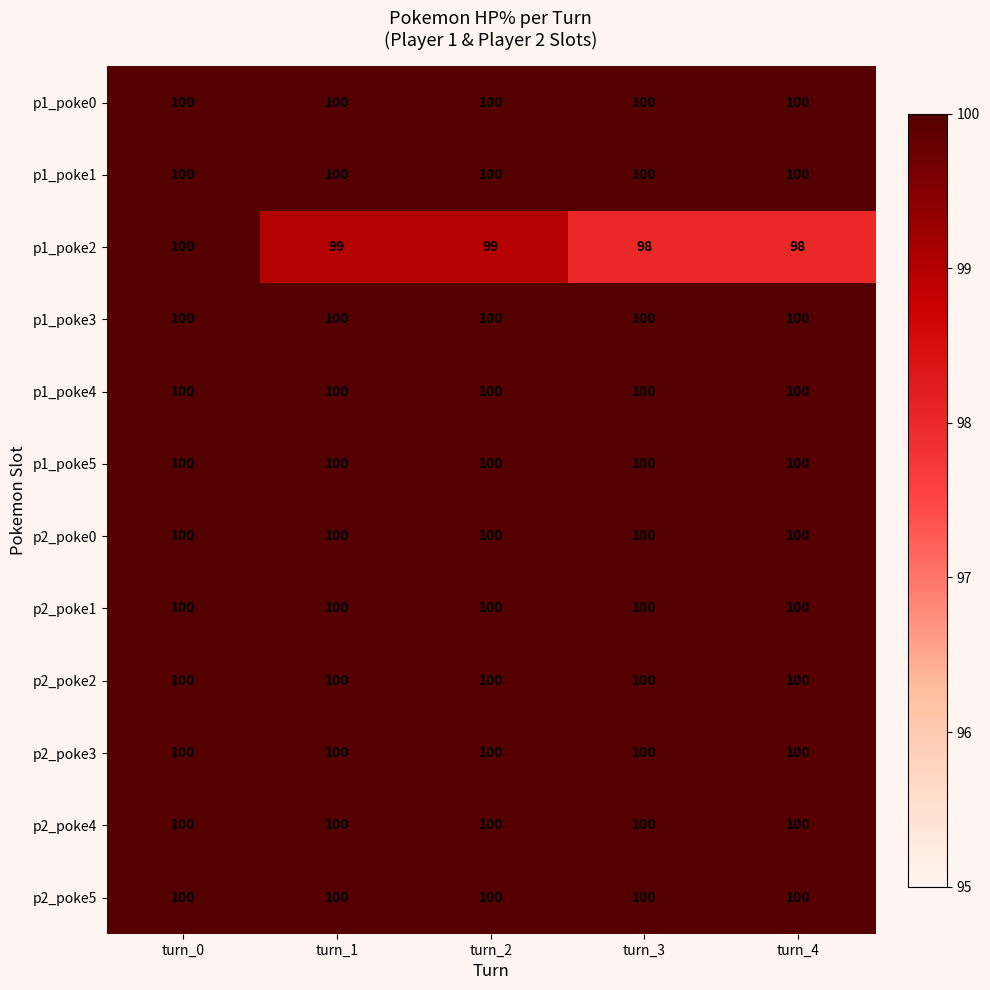

What is the lowest value of the p2_poke1 series?

100